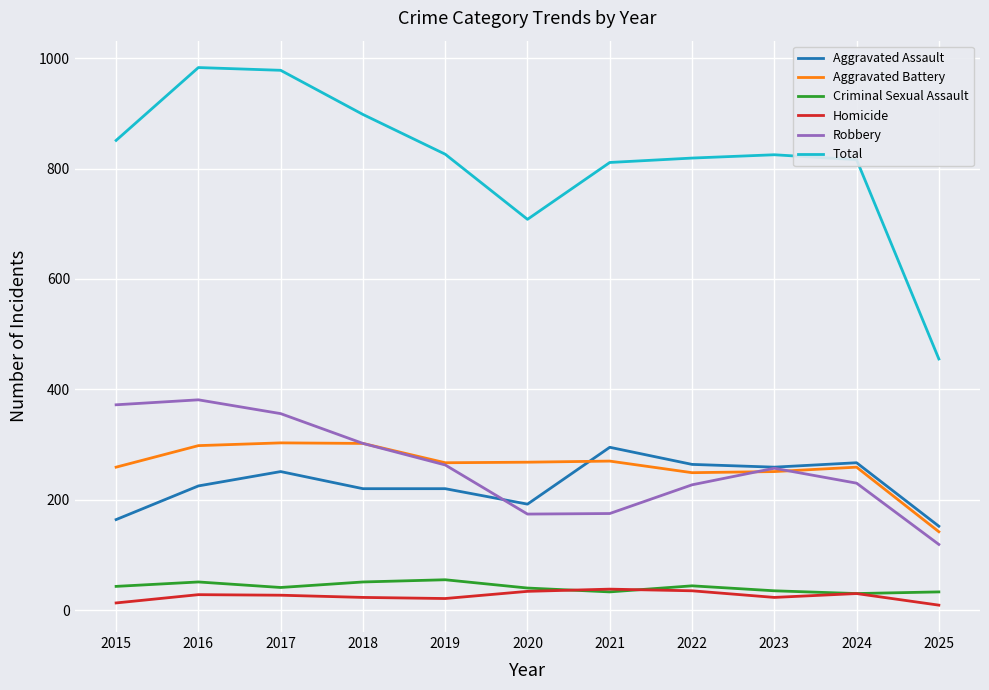

True or false: Homicide and Aggravated Assault intersect in this chart.

False